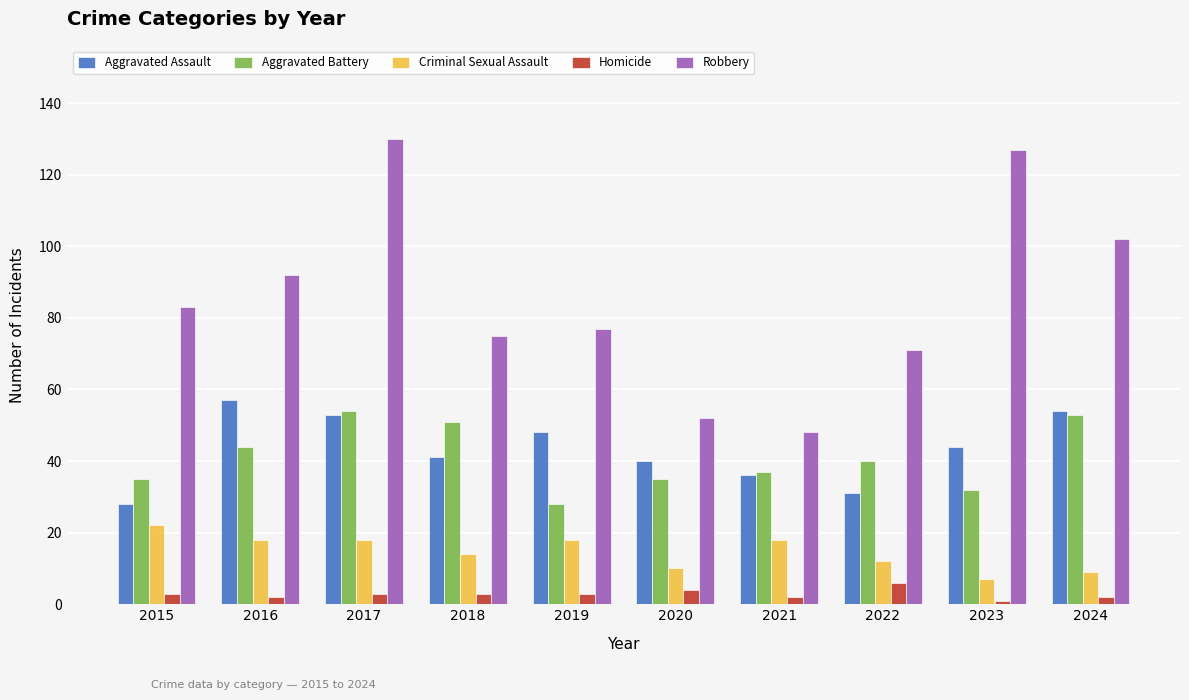

What is the lowest value of the Criminal Sexual Assault series?

7